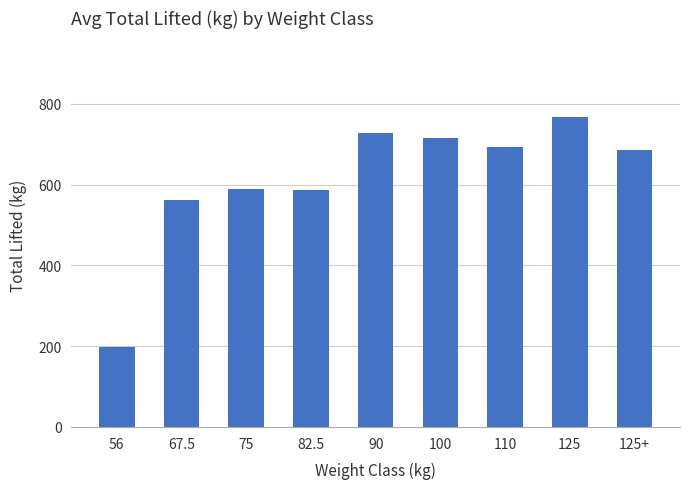

Are the bars horizontal?

No